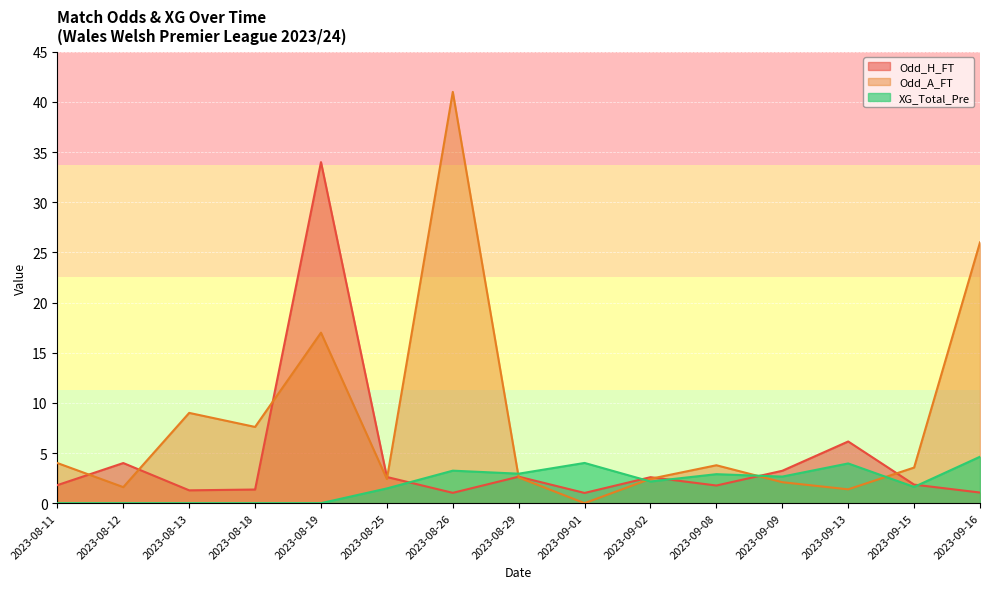

Between 2023-09-02 and 2023-09-15, which is larger?

2023-09-02